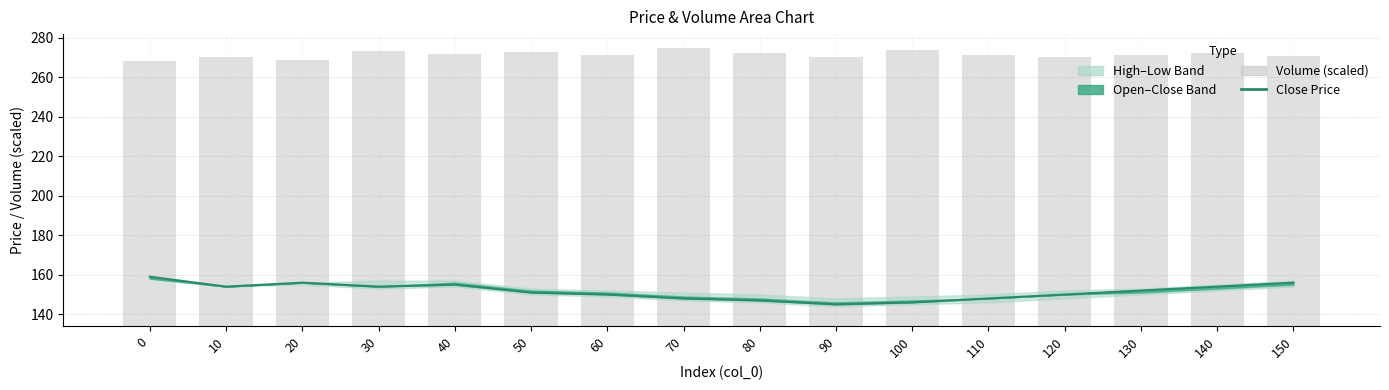

Which series has the largest range (max minus min)?

close